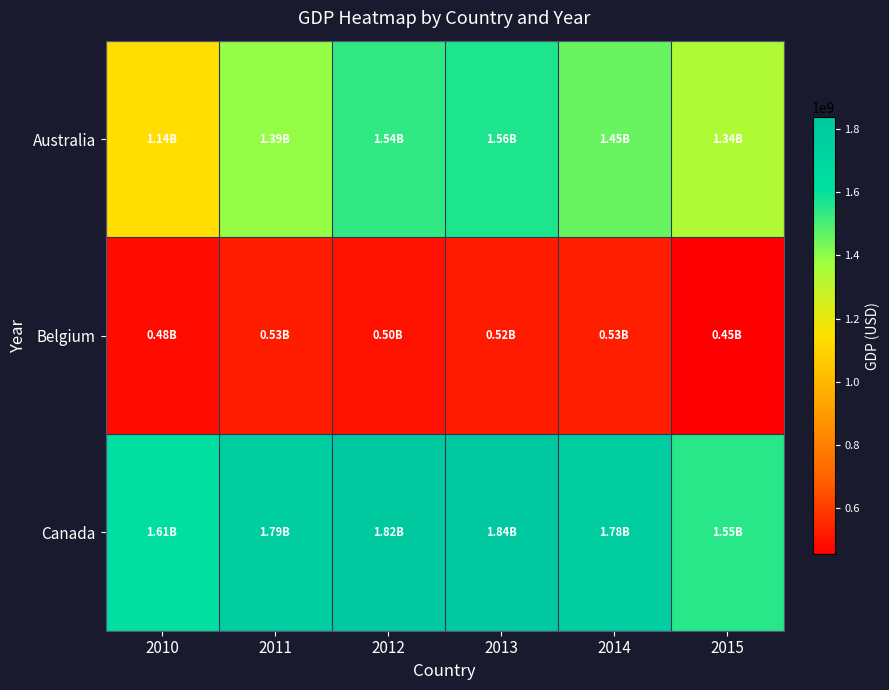

What is the maximum value shown in the chart?

1837443487